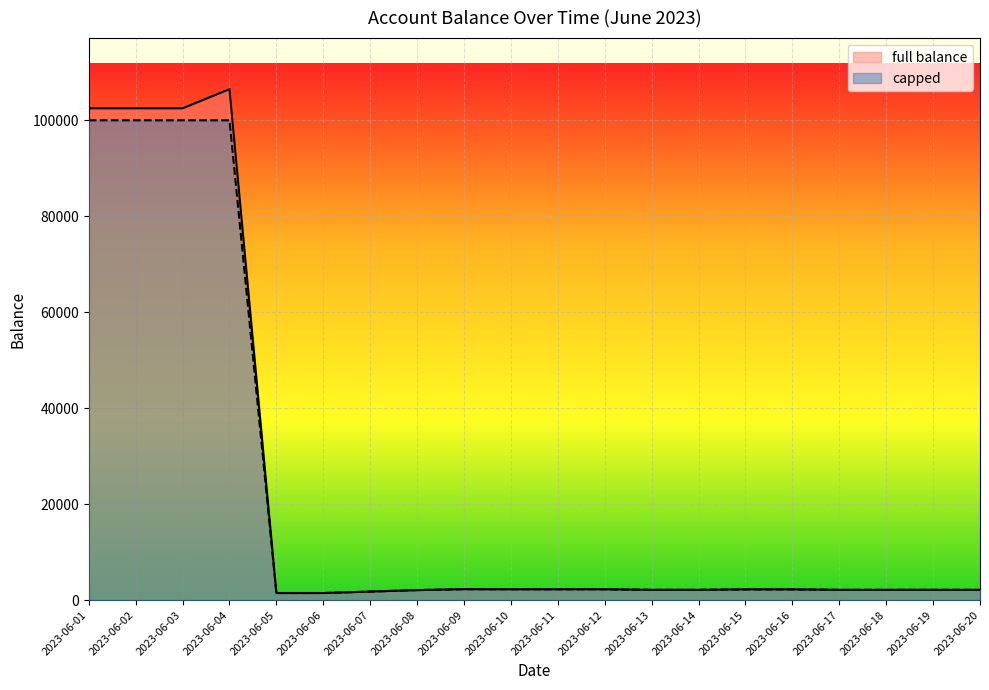

Rank the categories by capped value from highest to lowest.

2023-06-01, 2023-06-02, 2023-06-03, 2023-06-04, 2023-06-09, 2023-06-10, 2023-06-11, 2023-06-12, 2023-06-15, 2023-06-16, 2023-06-13, 2023-06-14, 2023-06-17, 2023-06-18, 2023-06-19, 2023-06-20, 2023-06-08, 2023-06-07, 2023-06-05, 2023-06-06